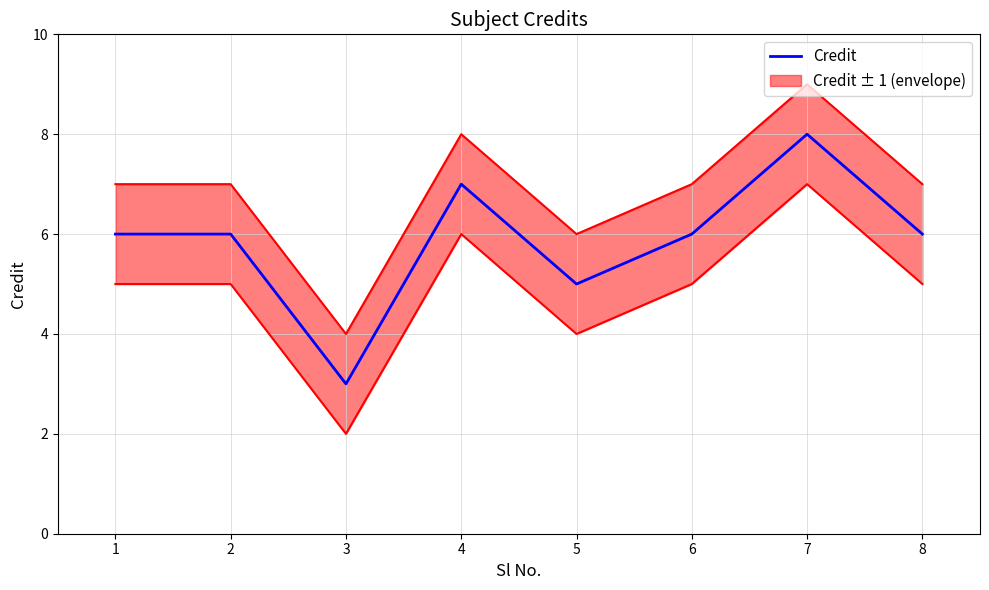

Read the value at 6.

6